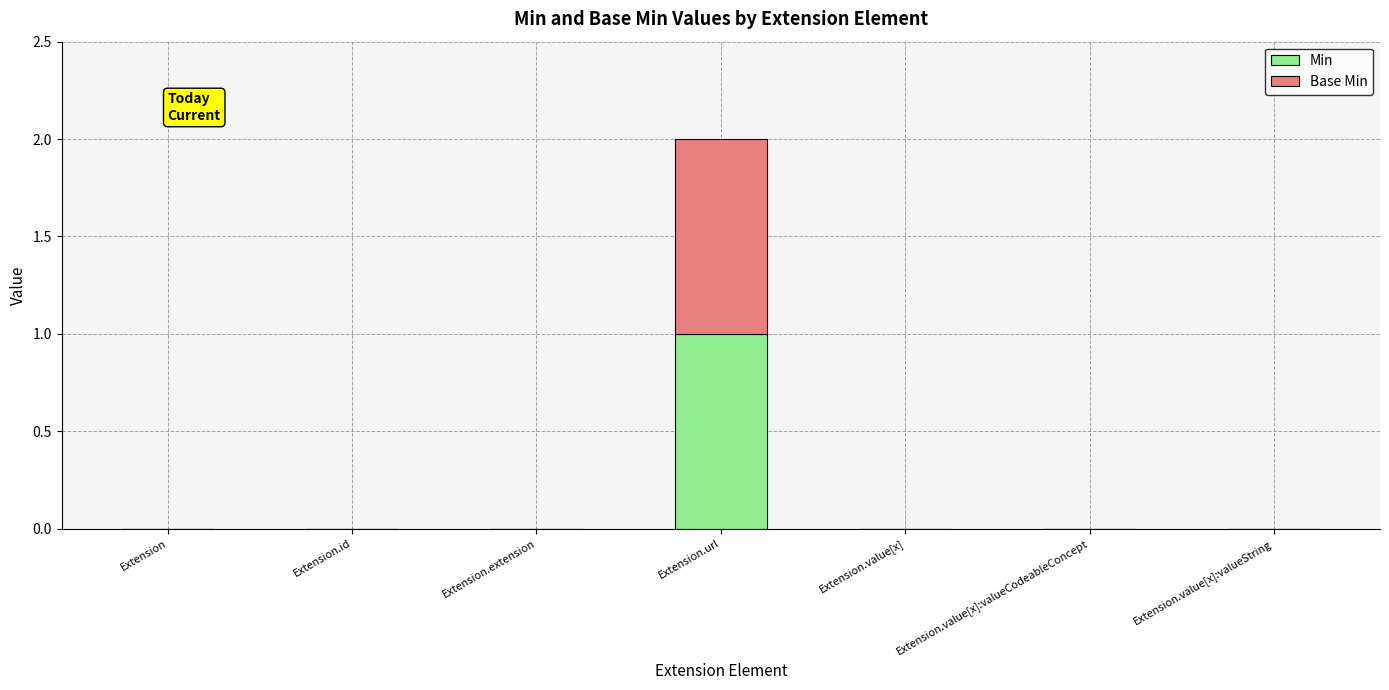

How many series are shown in this chart?

2